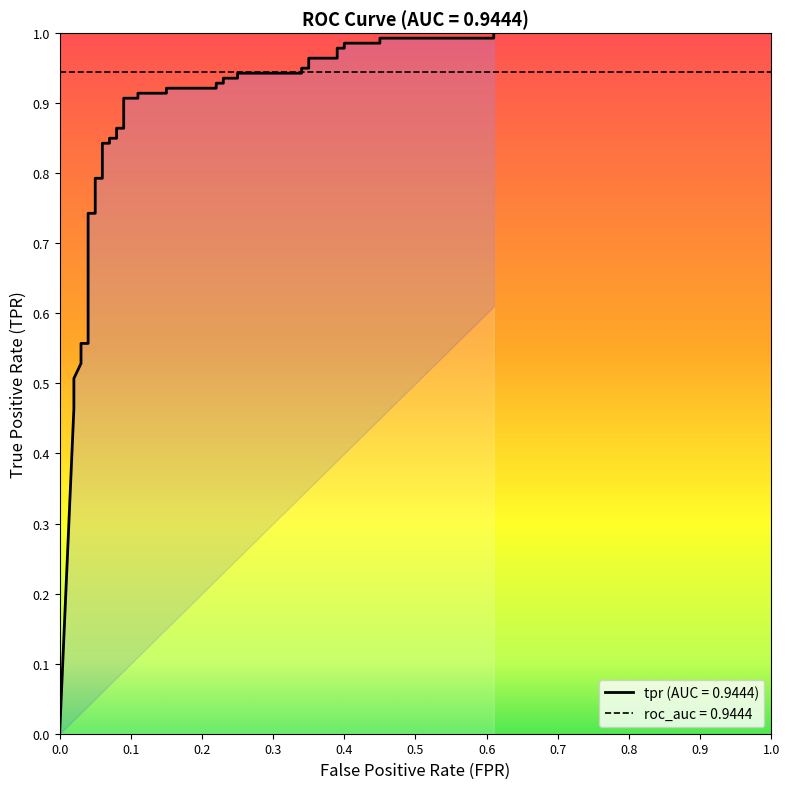

How many data points are above 0?

39